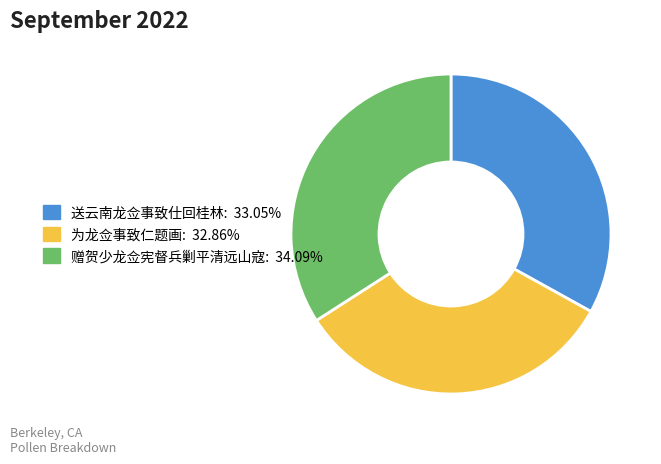

Is 赠贺少龙佥宪督兵剿平清远山寇 the majority of the pie?

No